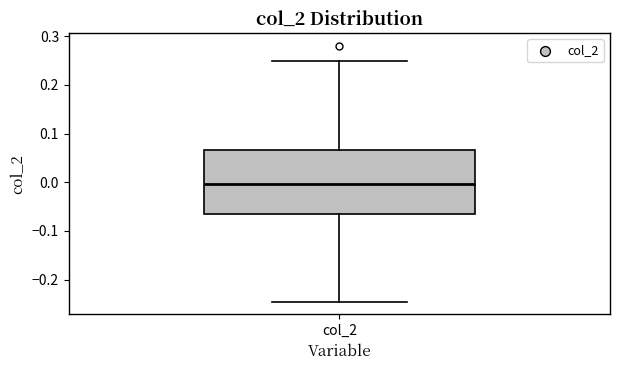

Where is the lower edge of the box for col_2 on the y-axis? The values are not printed on the chart, so give them approximately, as read against the axis.

-0.07